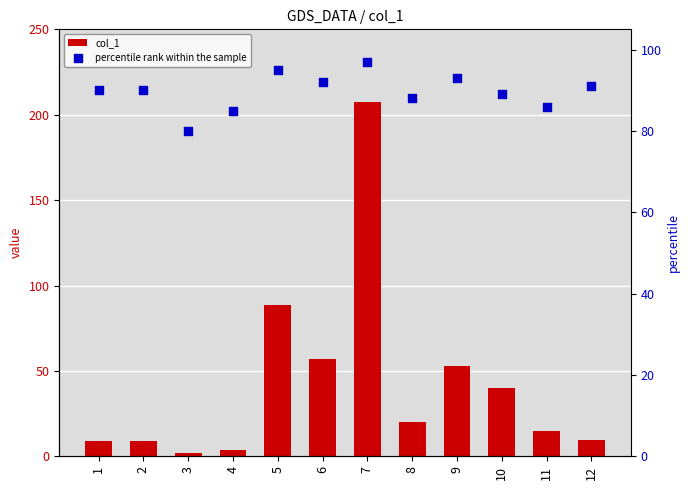

What are all the series names shown in the legend?

col_1, percentile rank within the sample